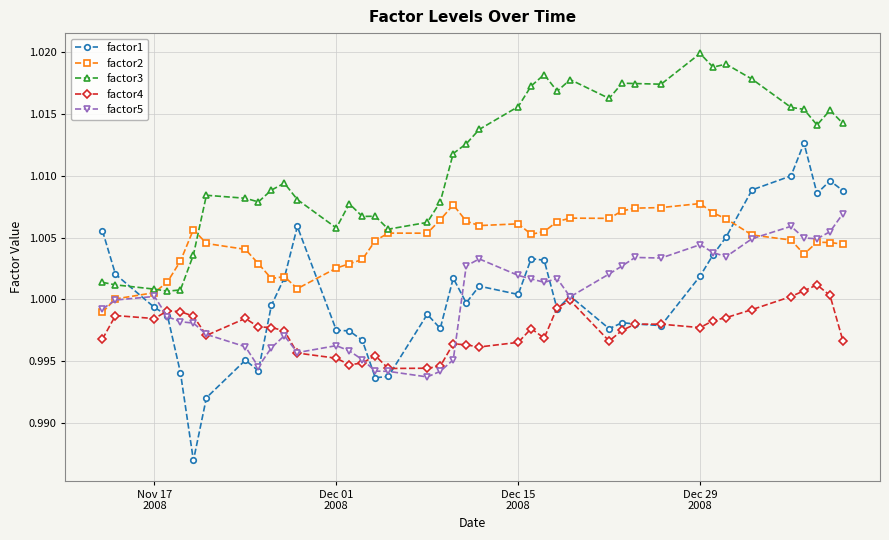

Which series has the widest spread of values?

factor1